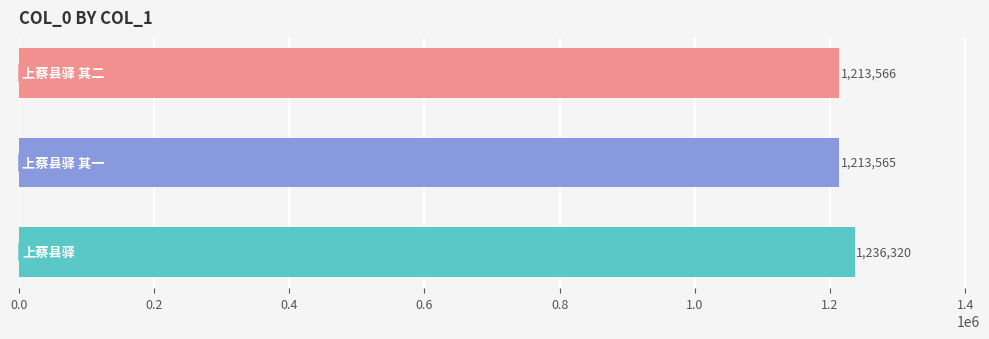

How many data points are less than 1213566?

1